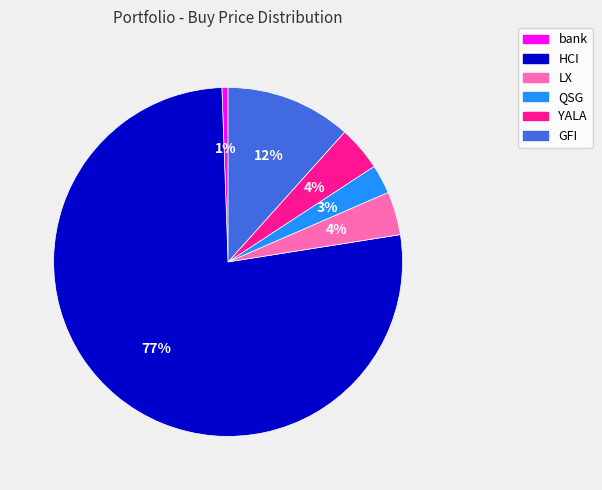

To the nearest percent, what is the average slice percentage?

17%